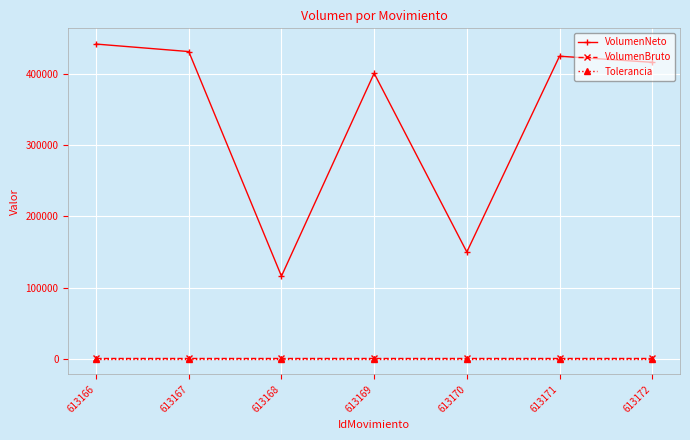

Does the chart have visible grid lines?

Yes